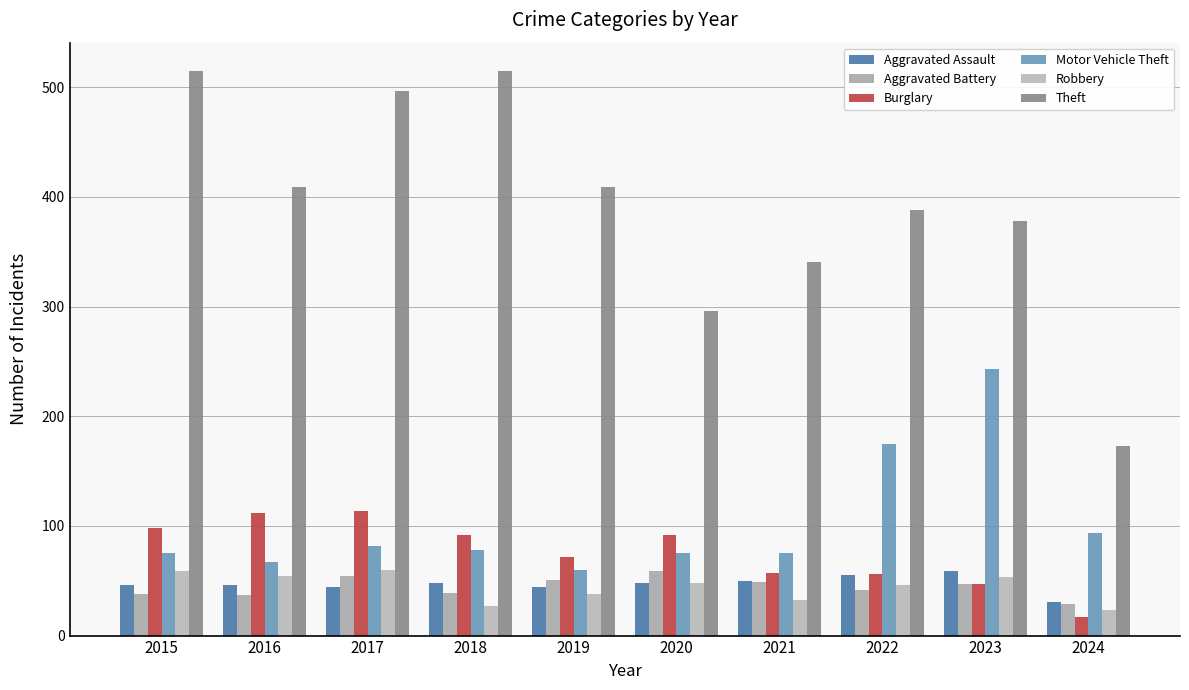

Where is Robbery nearest to the value 41?

2019